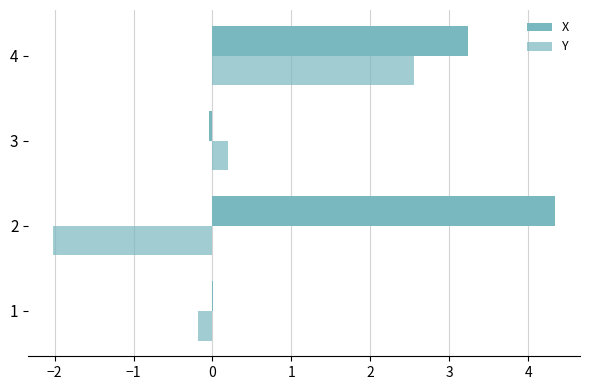

What is the value of the Y bar at the 4th from the left?

2.6